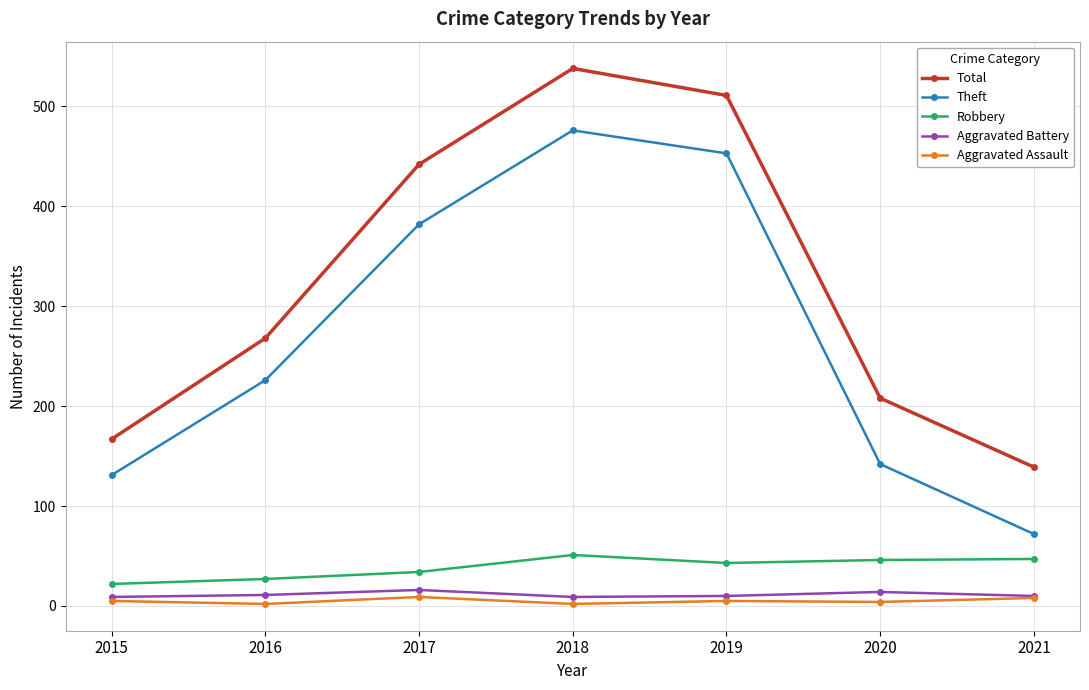

At which label does Aggravated Battery first exceed 10?

2016